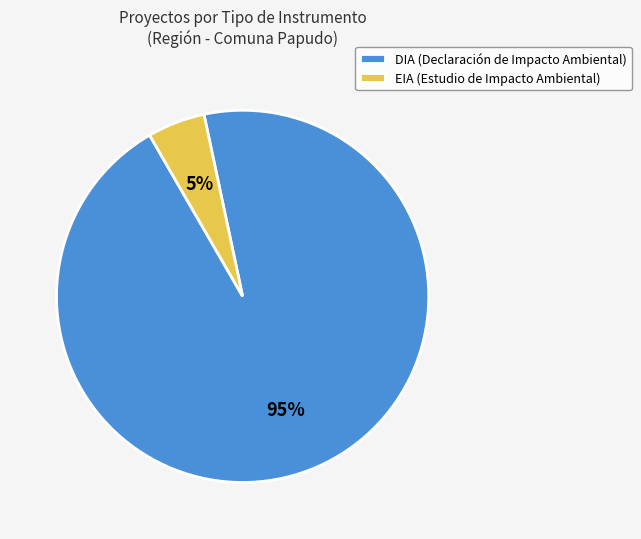

Which slice represents more than half of the pie?

DIA